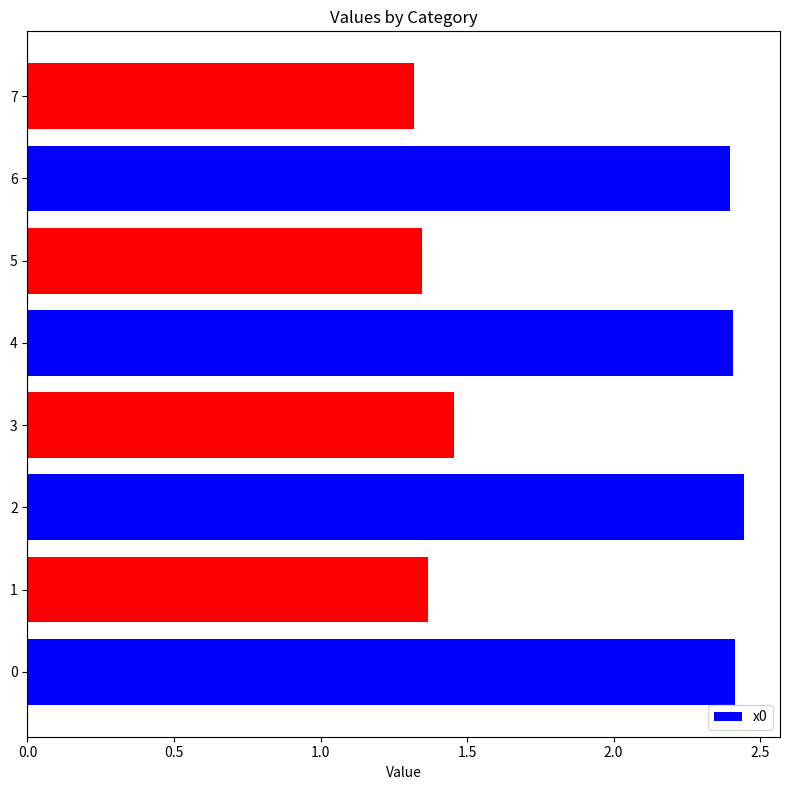

What is the average value?

1.9